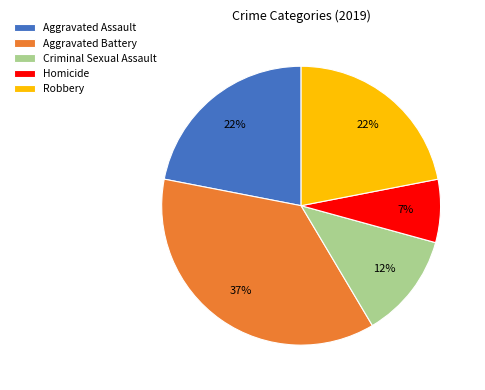

What percentage is the Aggravated Assault slice, to the nearest percent?

22%